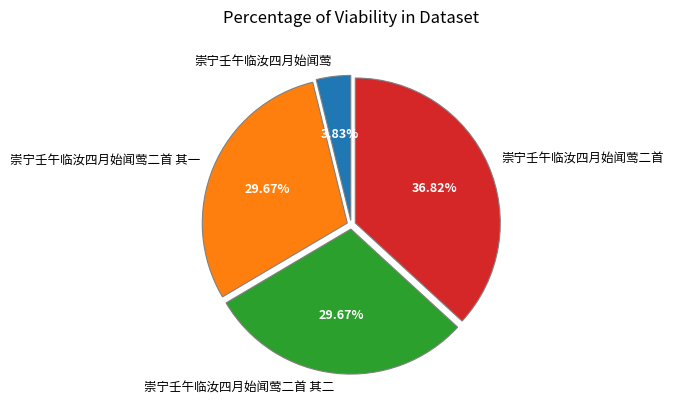

To the nearest percent, what is the combined percentage of 崇宁壬午临汝四月始闻莺二首 其二 and 崇宁壬午临汝四月始闻莺?

34%